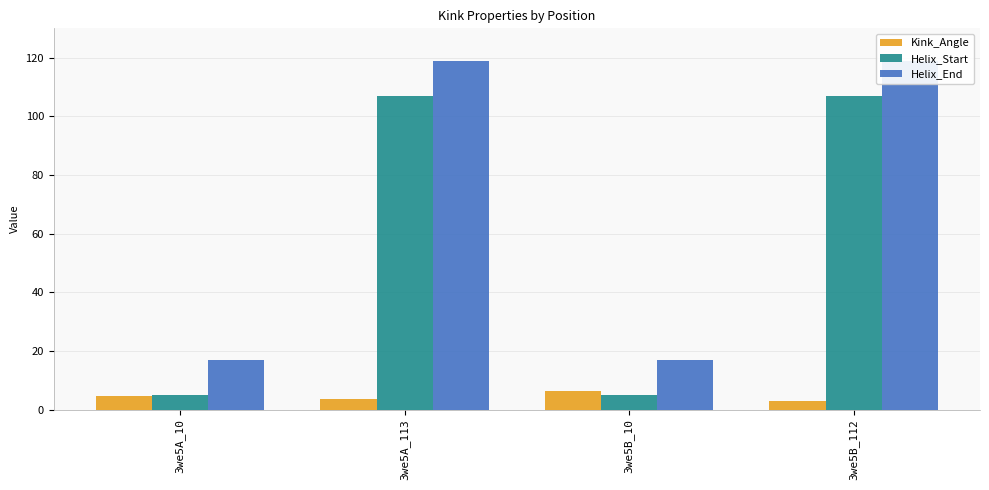

How many groups of bars are there?

4